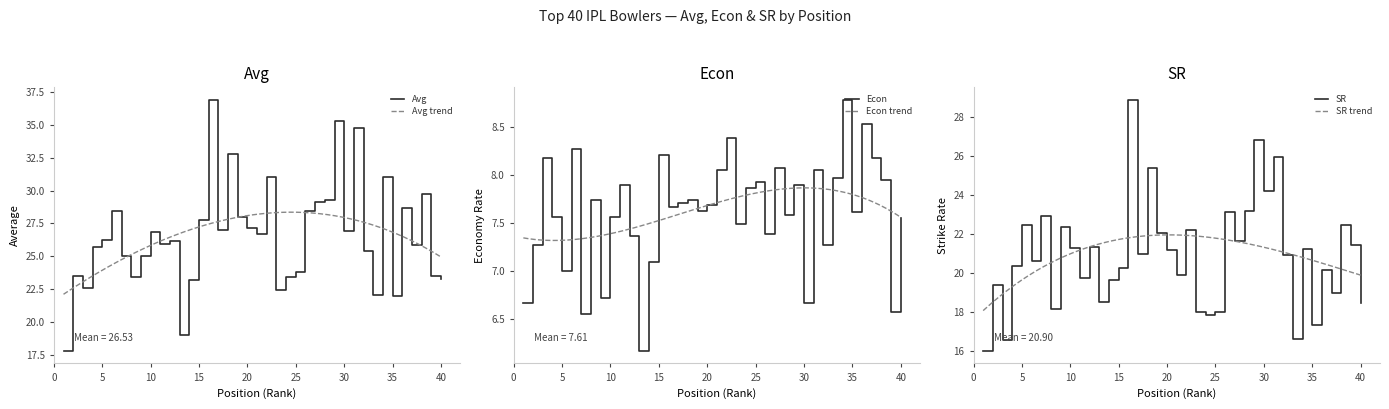

What is the average value of the Econ series?

7.6